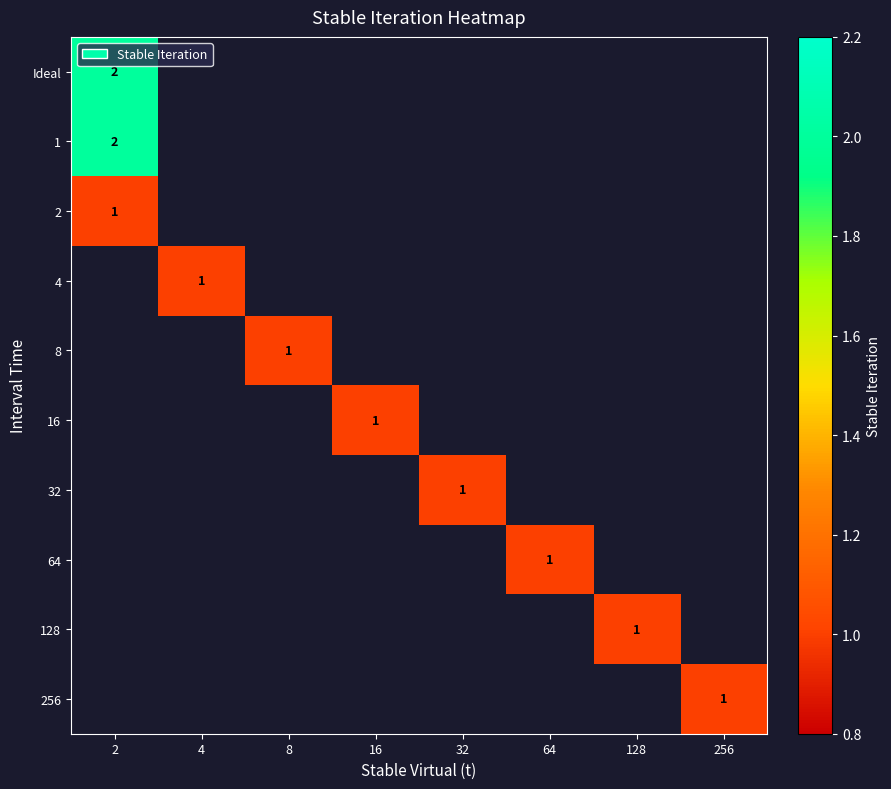

What is the maximum value shown in the chart?

2.0